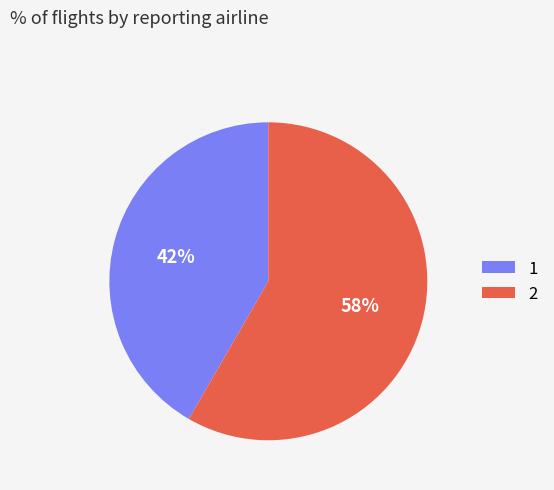

What percentage is the 1 slice, to the nearest percent?

42%